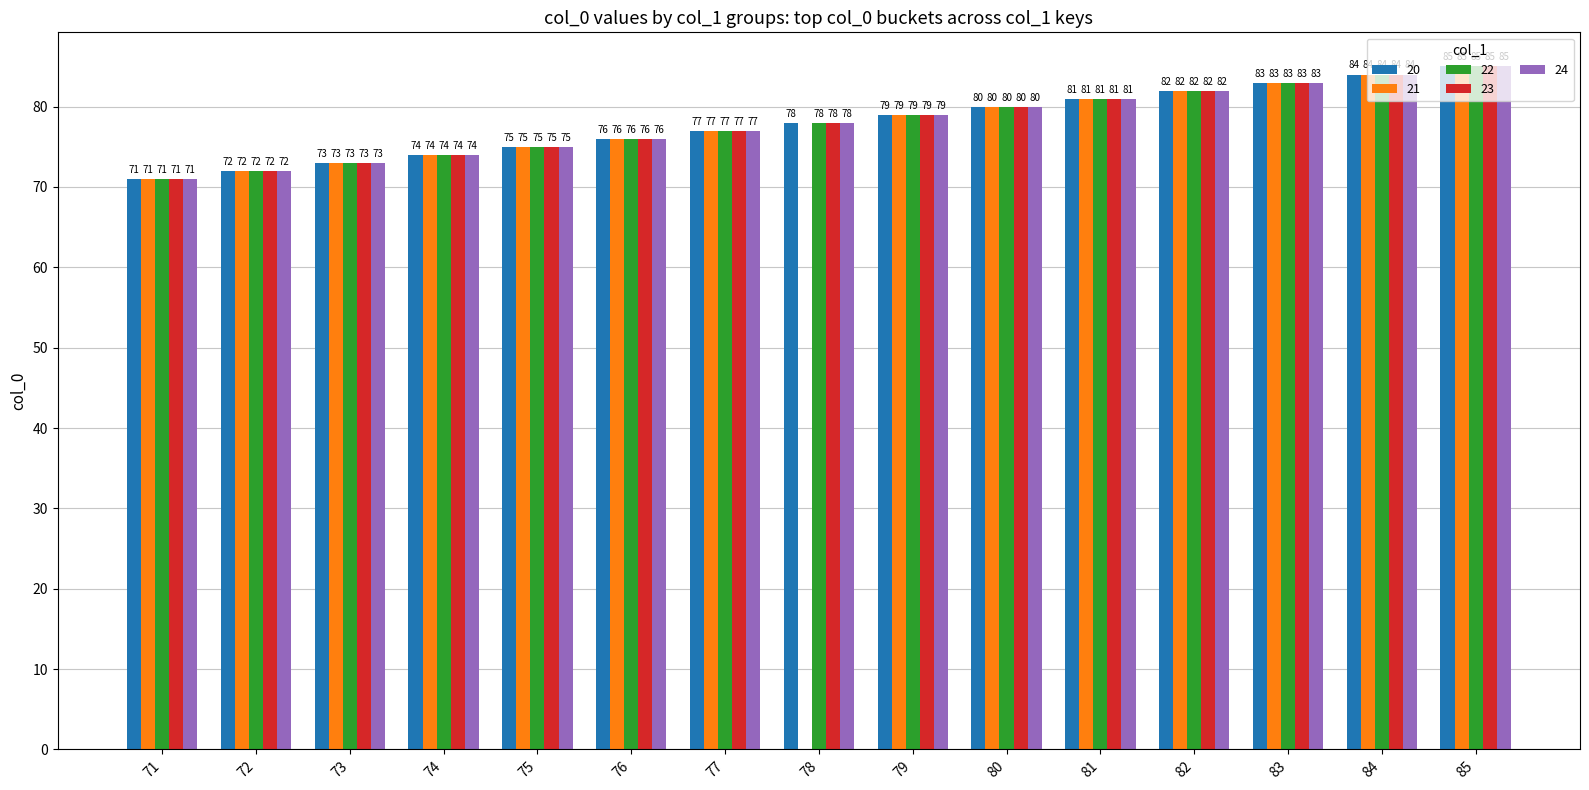

Reading right to left, extract all data points from this chart.

20: 85=85	84=84	83=83	82=82	81=81	80=80	79=79	78=78	77=77	76=76	75=75	74=74	73=73	72=72	71=71
21: 85=85	84=84	83=83	82=82	81=81	80=80	79=79	78=0	77=77	76=76	75=75	74=74	73=73	72=72	71=71
22: 85=85	84=84	83=83	82=82	81=81	80=80	79=79	78=78	77=77	76=76	75=75	74=74	73=73	72=72	71=71
23: 85=85	84=84	83=83	82=82	81=81	80=80	79=79	78=78	77=77	76=76	75=75	74=74	73=73	72=72	71=71
24: 85=85	84=84	83=83	82=82	81=81	80=80	79=79	78=78	77=77	76=76	75=75	74=74	73=73	72=72	71=71